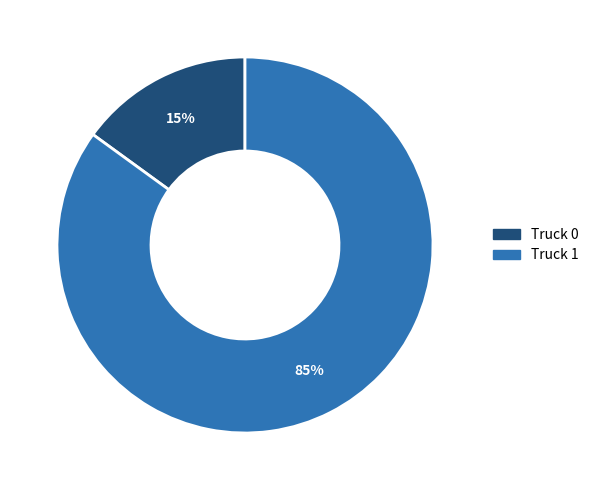

To the nearest percent, what percentage of the pie is Truck 1?

85%